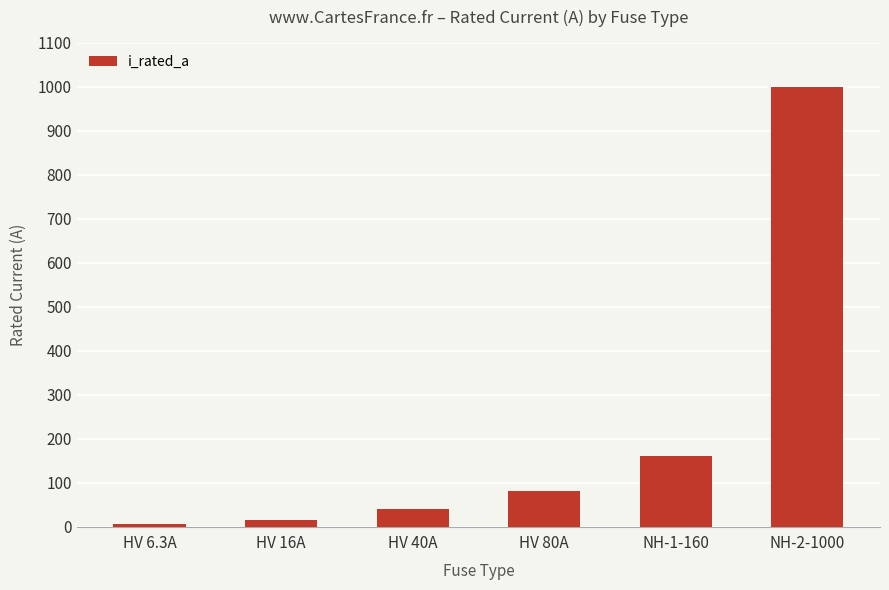

What is the difference between the second highest and second lowest values?

144.0